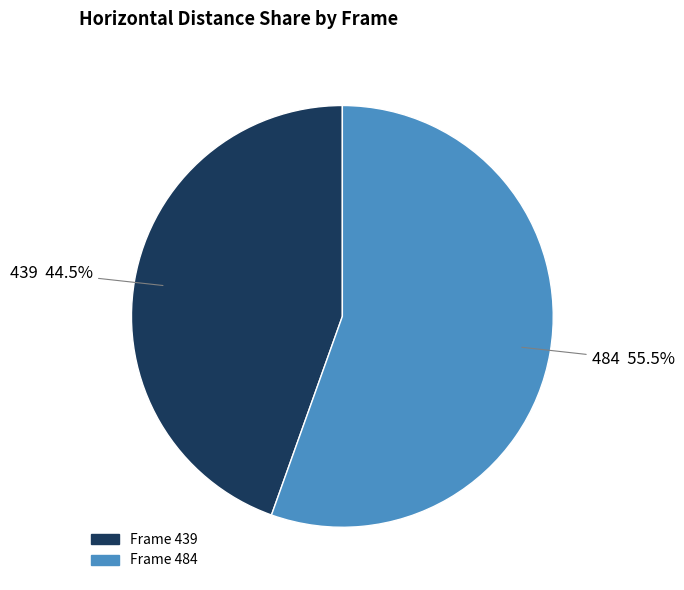

Is there any slice that represents more than half of the pie?

Yes